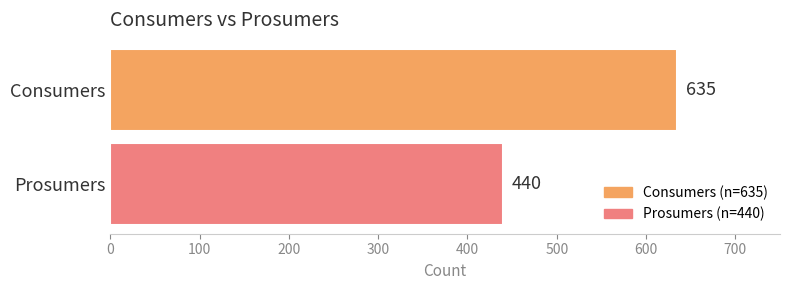

True or false: the data shows 635 at Consumers.

True